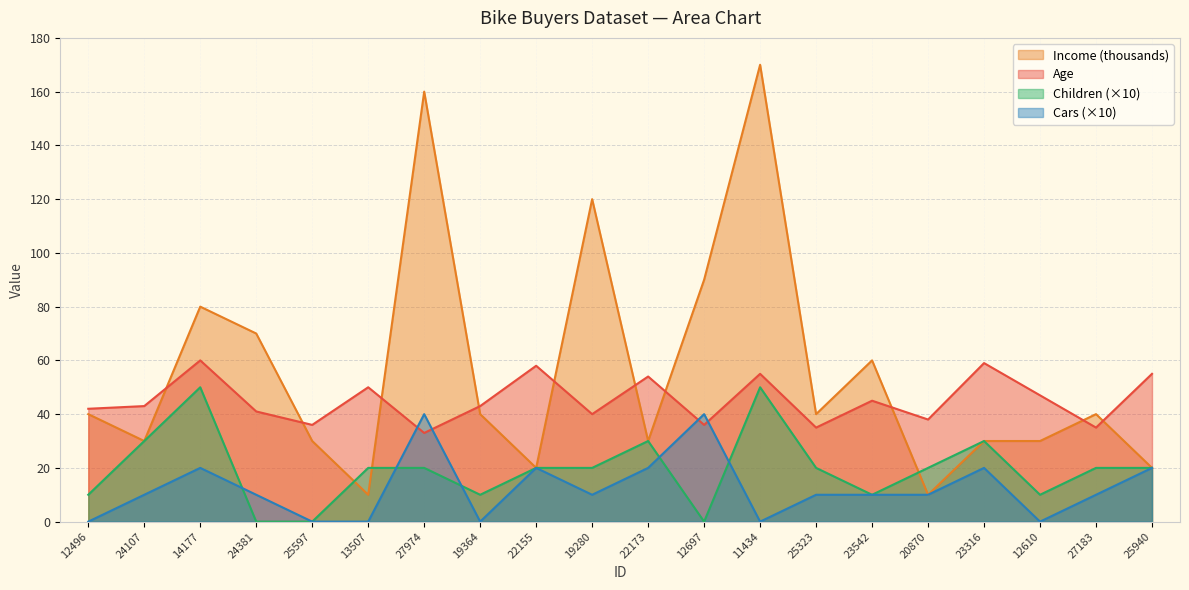

Which series changed the most between 25597 and 13507?

Income